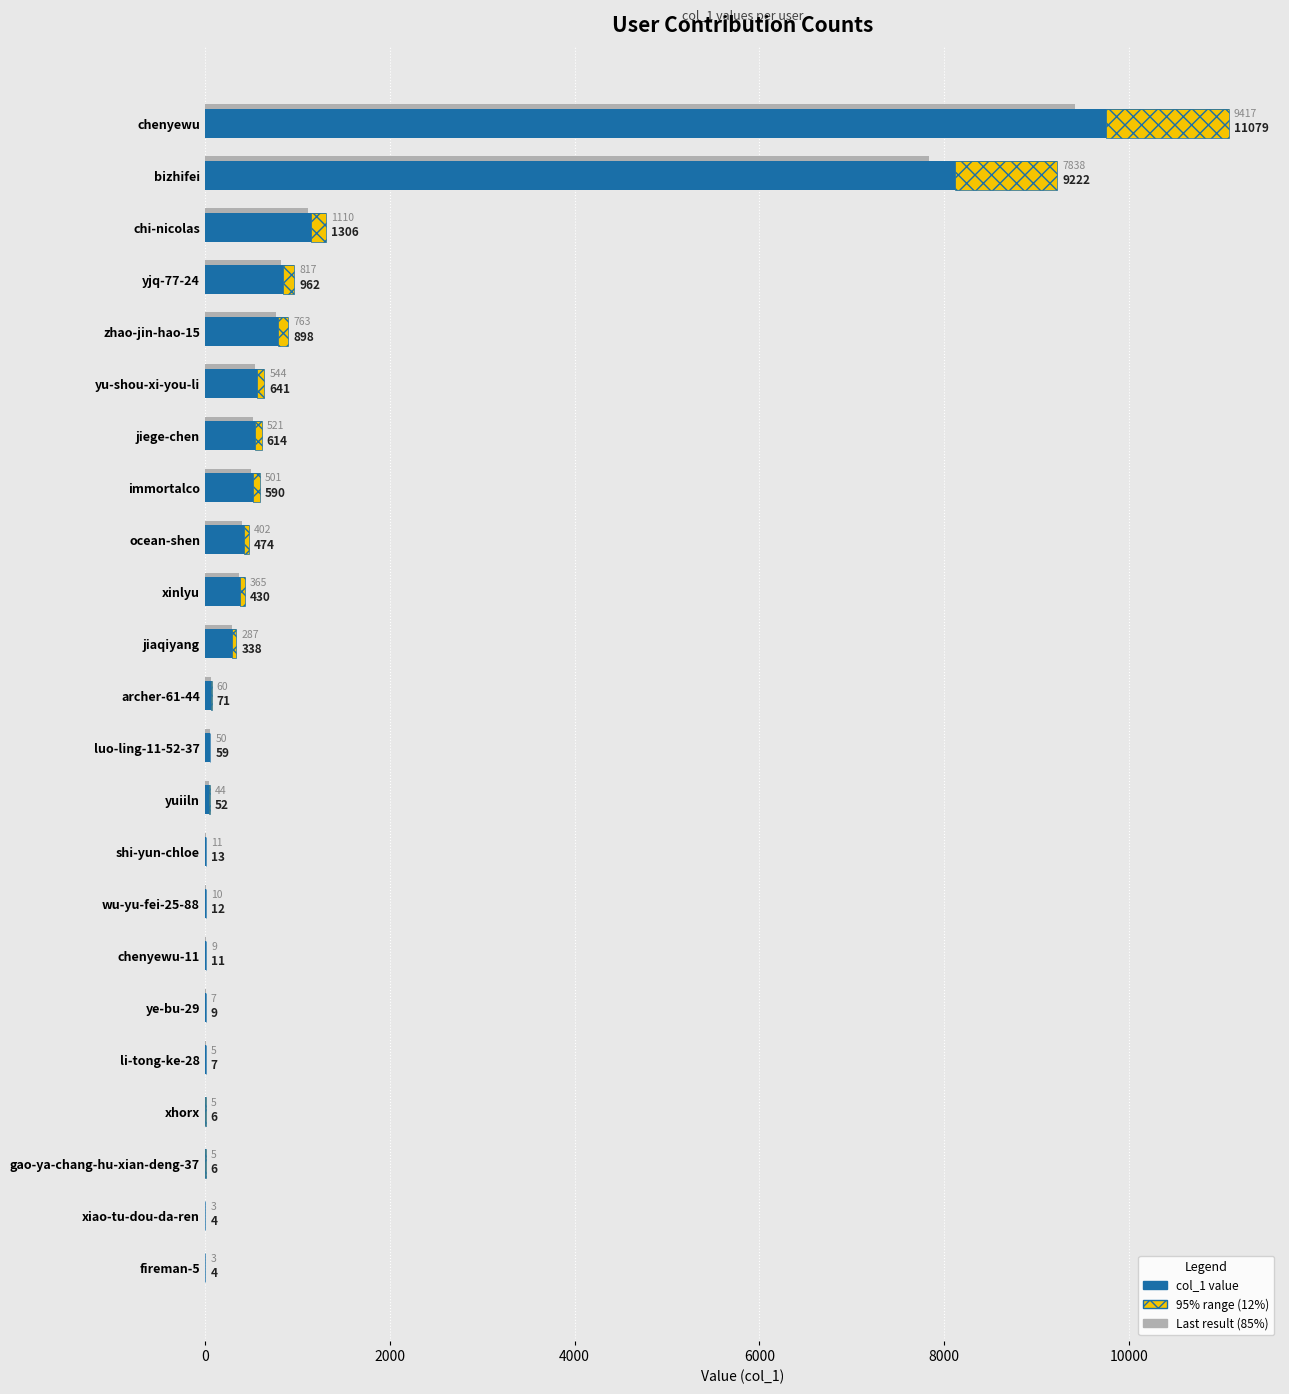

What is the greatest value displayed?

11079